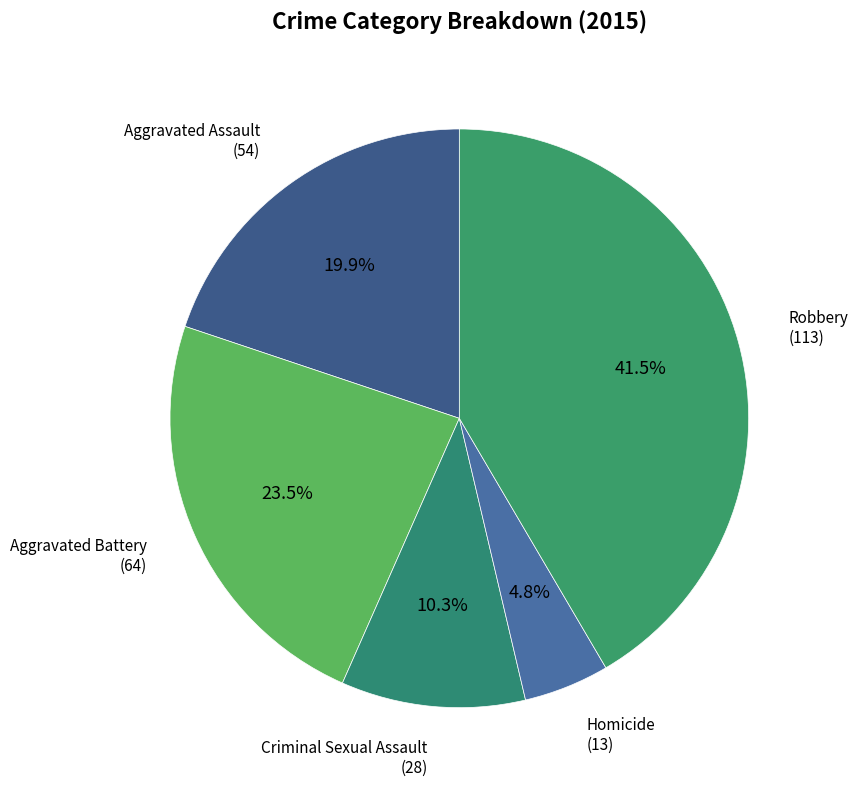

To the nearest percent, what is the difference between the largest and smallest slice percentages?

37%